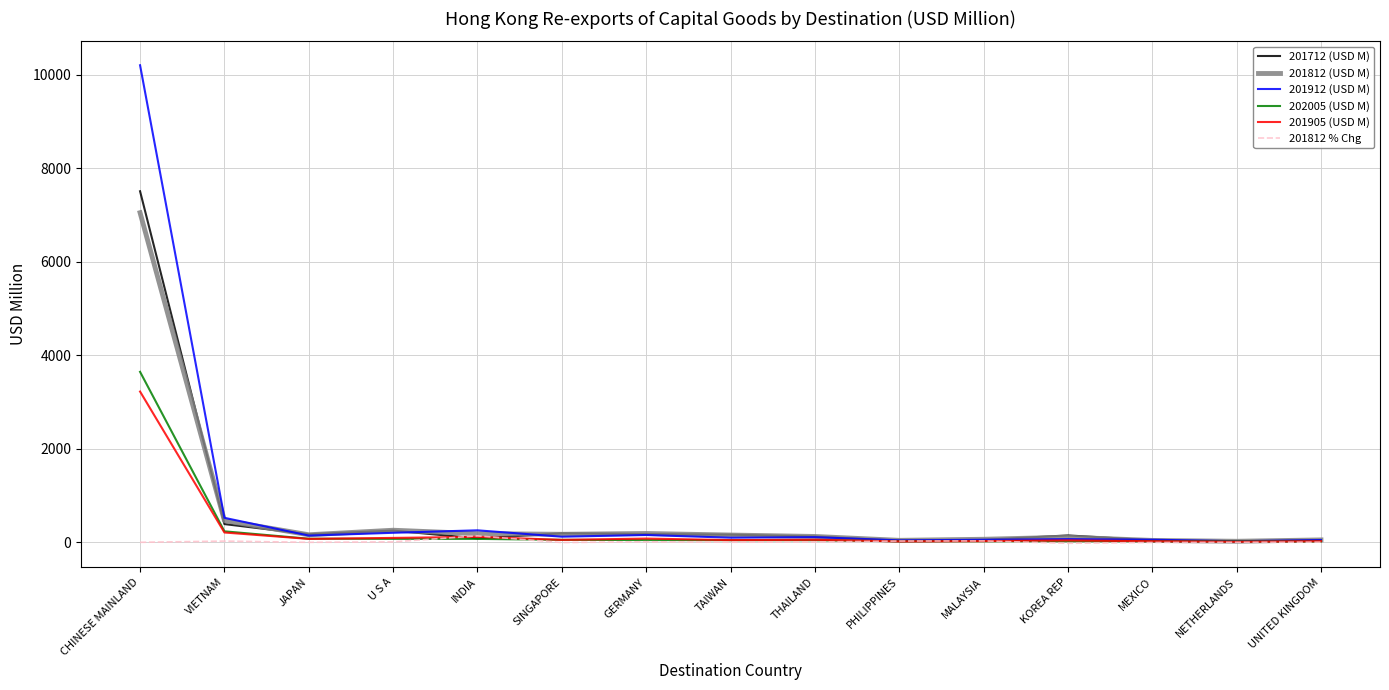

Is it true that 202005 (USD M) equals 42.0 at GERMANY?

True